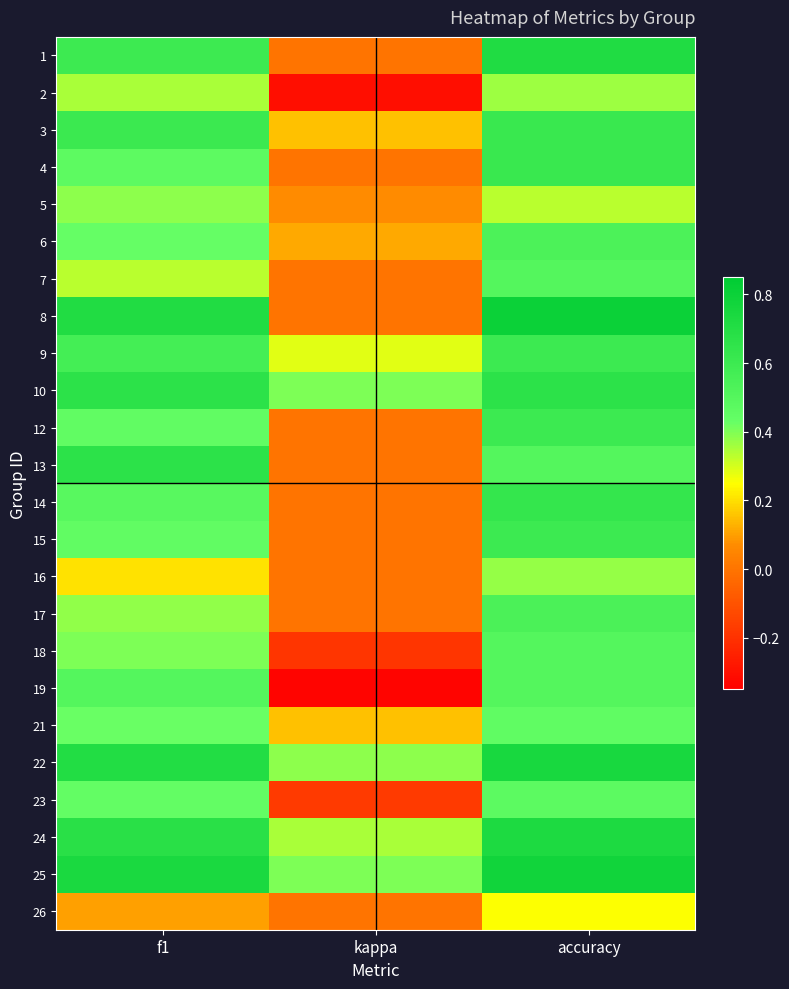

What is the total value across all series at kappa?

1.3